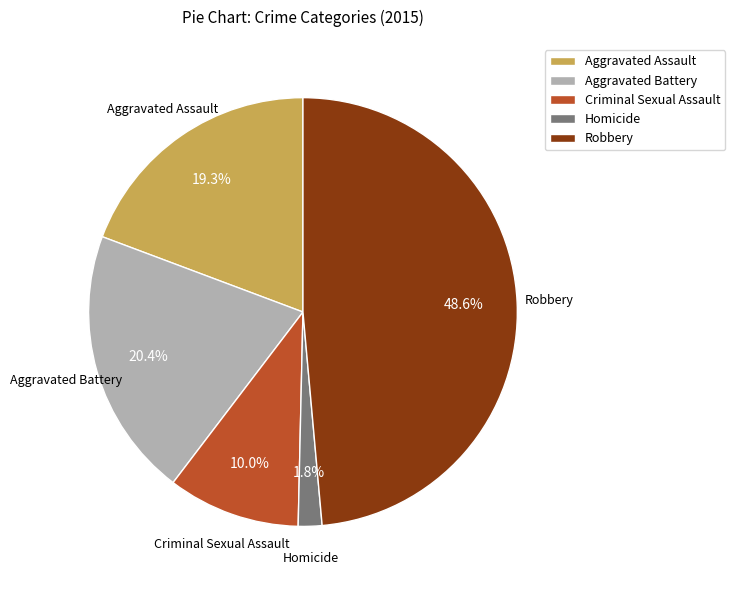

Is there a majority slice in this chart?

No